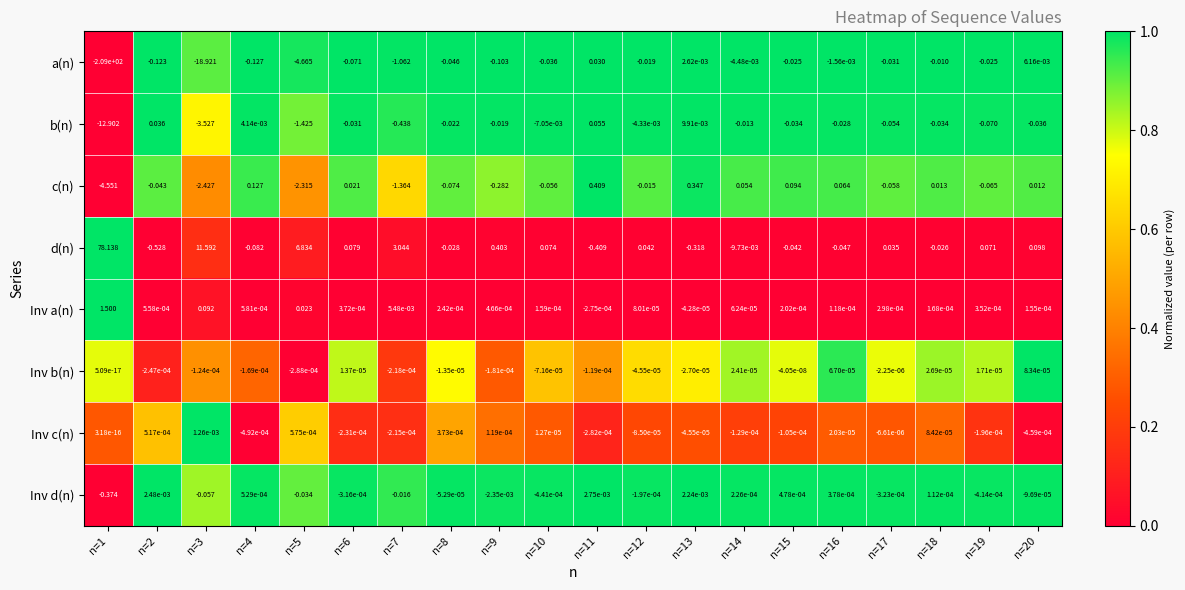

Rank the series by their maximum value, from lowest to highest.

Inv b(n), Inv c(n), Inv d(n), a(n), b(n), c(n), Inv a(n), d(n)